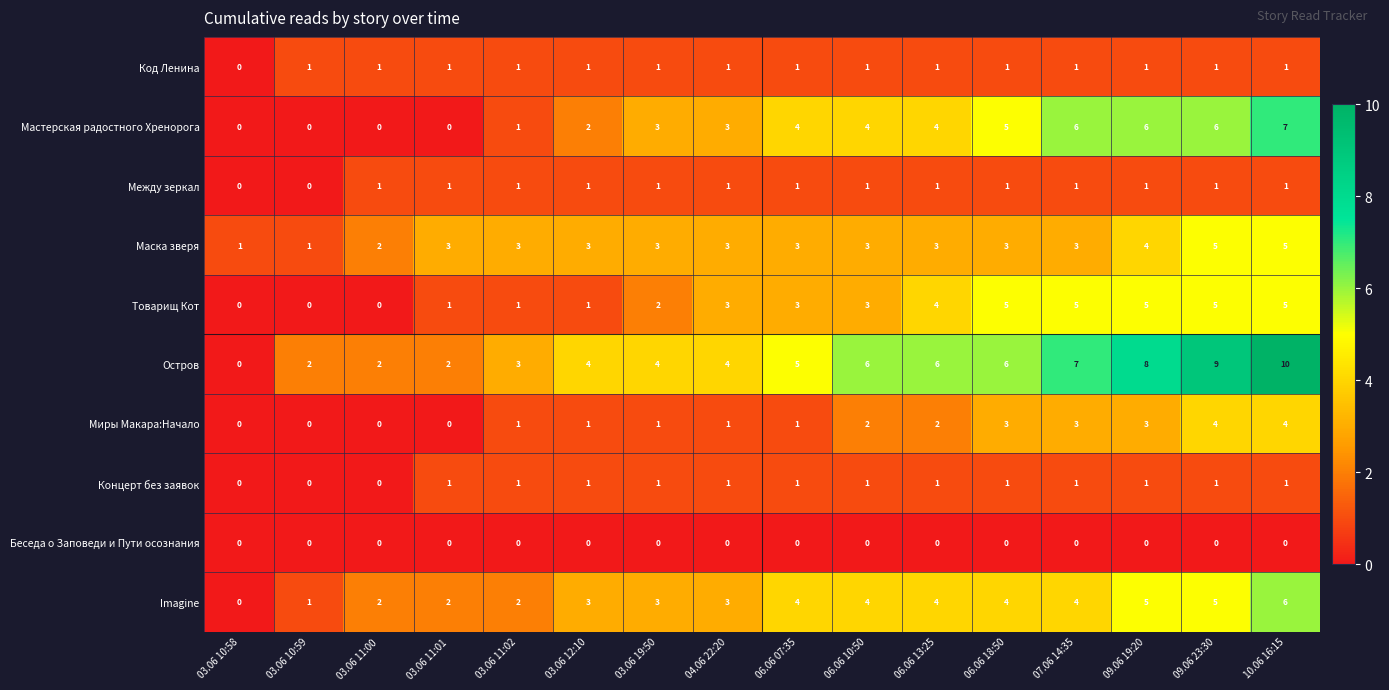

Which series has the largest total across all categories?

Остров